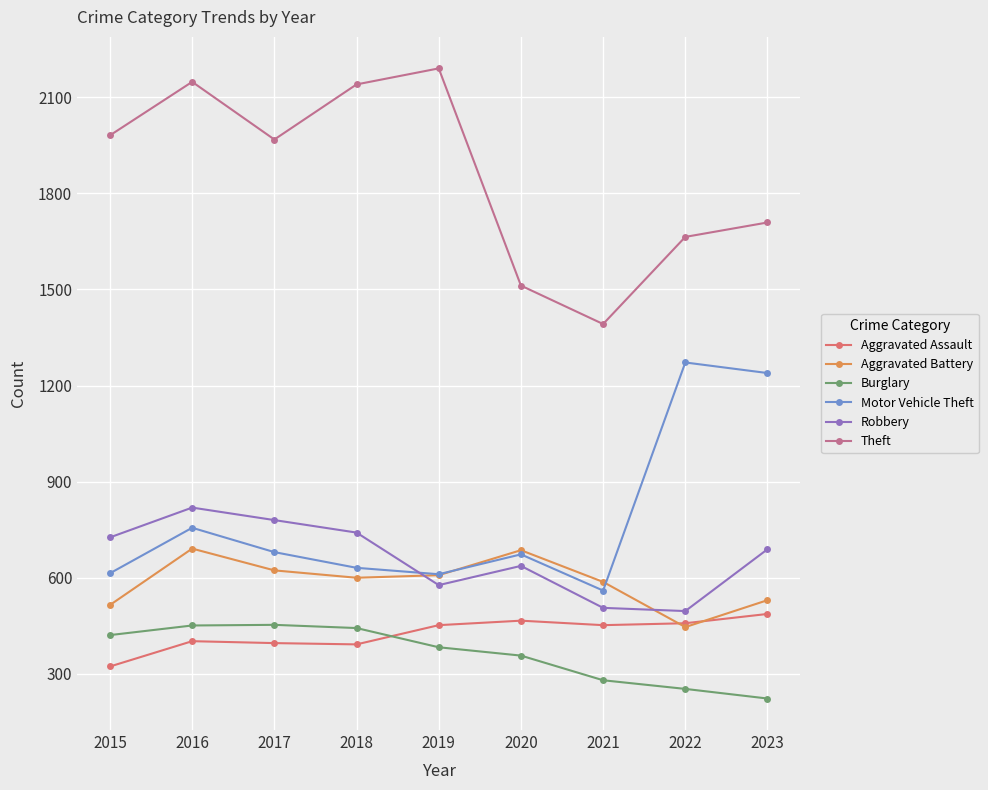

Which series ends up on top after the final intersection of Burglary and Aggravated Assault?

Aggravated Assault